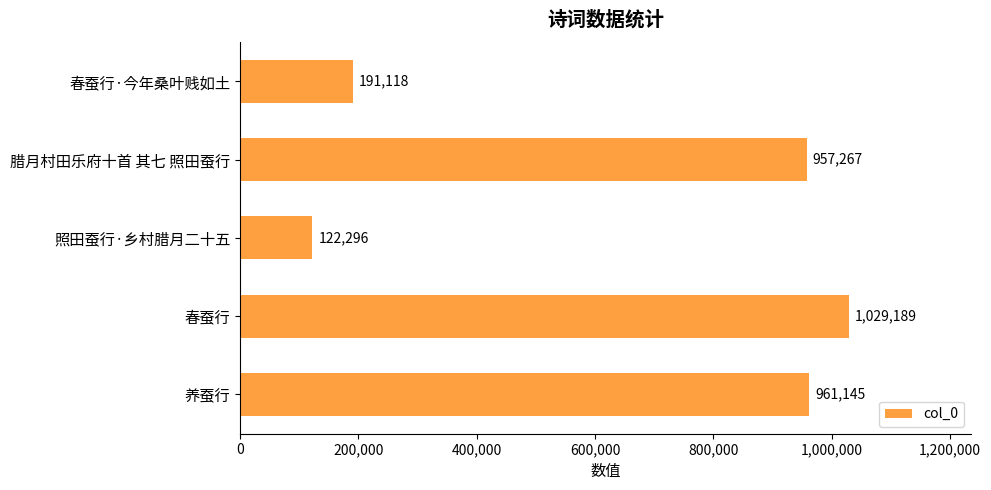

Rank the categories by value from lowest to highest.

照田蚕行·乡村腊月二十五, 春蚕行·今年桑叶贱如土, 腊月村田乐府十首 其七 照田蚕行, 养蚕行, 春蚕行